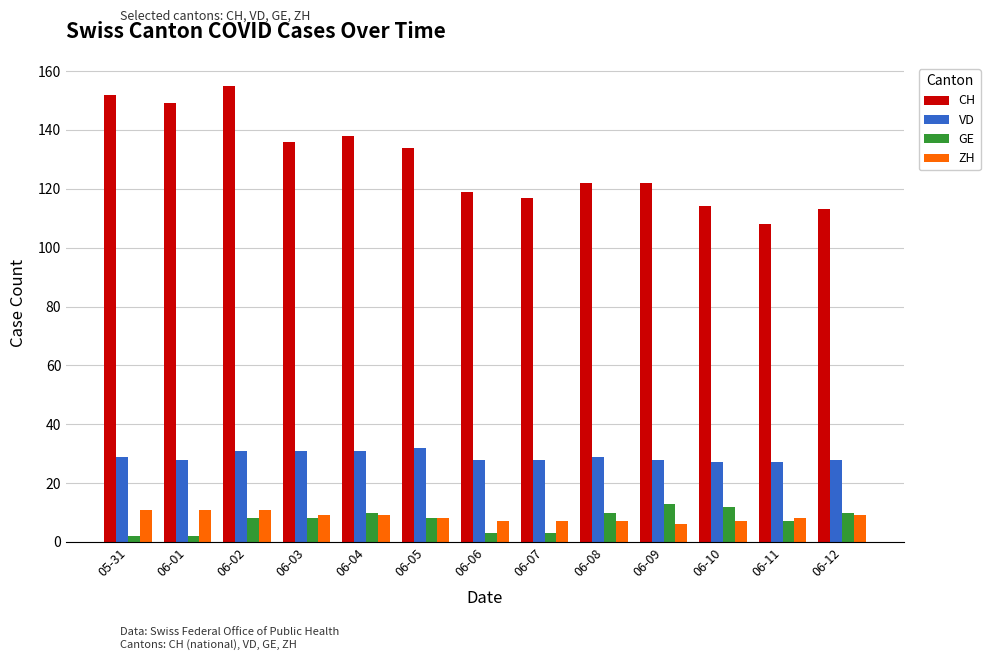

Reading left to right, transcribe all the data shown in this chart.

CH: 05-31=152	06-01=149	06-02=155	06-03=136	06-04=138	06-05=134	06-06=119	06-07=117	06-08=122	06-09=122	06-10=114	06-11=108	06-12=113
VD: 05-31=29	06-01=28	06-02=31	06-03=31	06-04=31	06-05=32	06-06=28	06-07=28	06-08=29	06-09=28	06-10=27	06-11=27	06-12=28
GE: 05-31=2	06-01=2	06-02=8	06-03=8	06-04=10	06-05=8	06-06=3	06-07=3	06-08=10	06-09=13	06-10=12	06-11=7	06-12=10
ZH: 05-31=11	06-01=11	06-02=11	06-03=9	06-04=9	06-05=8	06-06=7	06-07=7	06-08=7	06-09=6	06-10=7	06-11=8	06-12=9